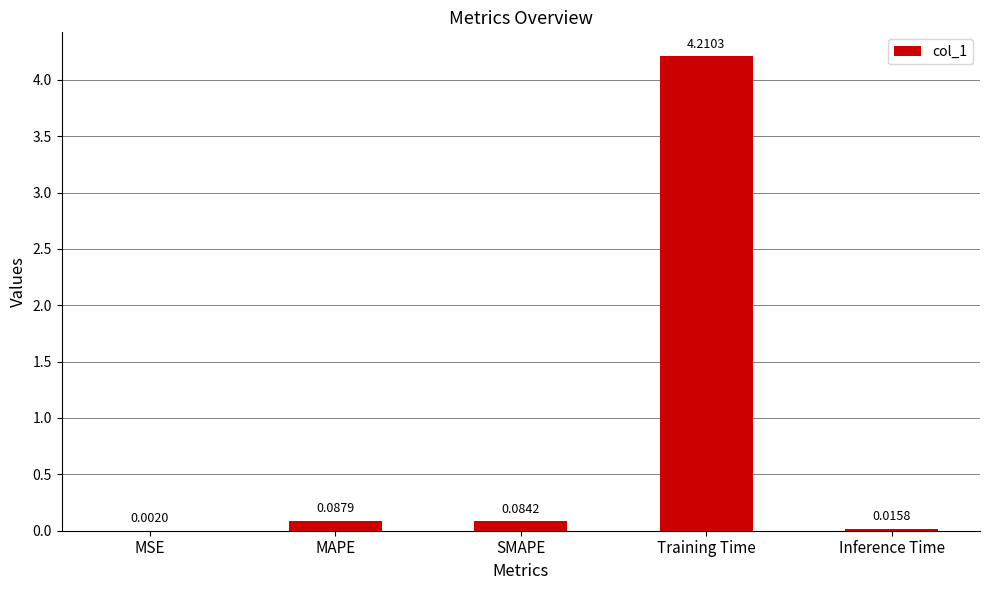

What is the difference between the values at MAPE and Training Time?

4.1